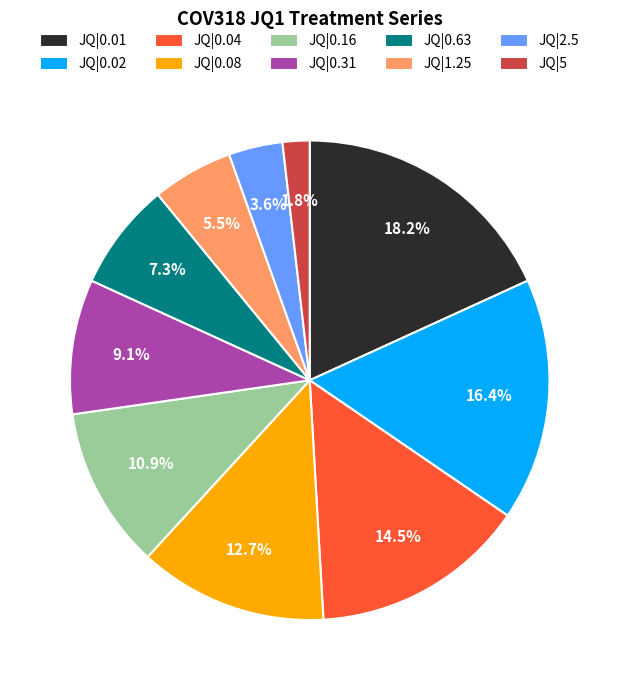

To the nearest percent, what is the combined percentage of JQ|0.01 and JQ|2.5?

22%